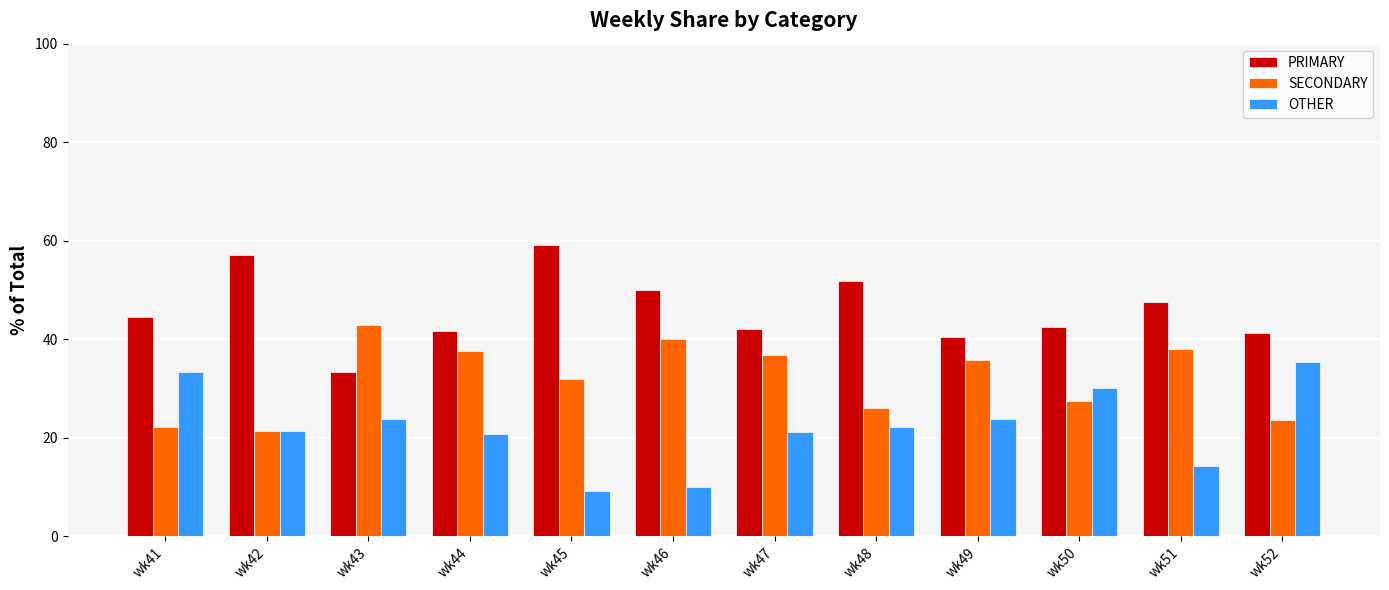

True or false: SECONDARY has a value of 36.8 at wk47.

True